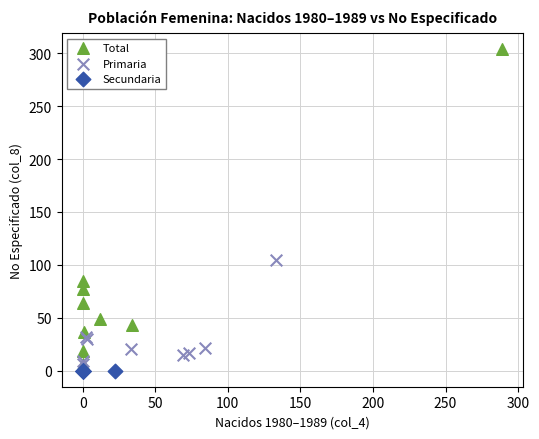

Which series contains the lowest Y value?

Secundaria